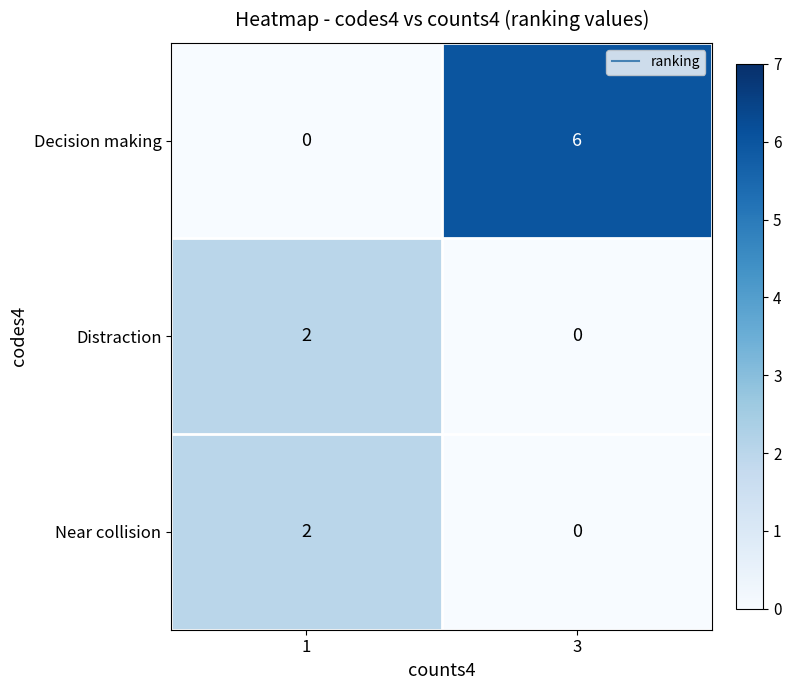

What is the spread (max minus min) of values at 1?

2